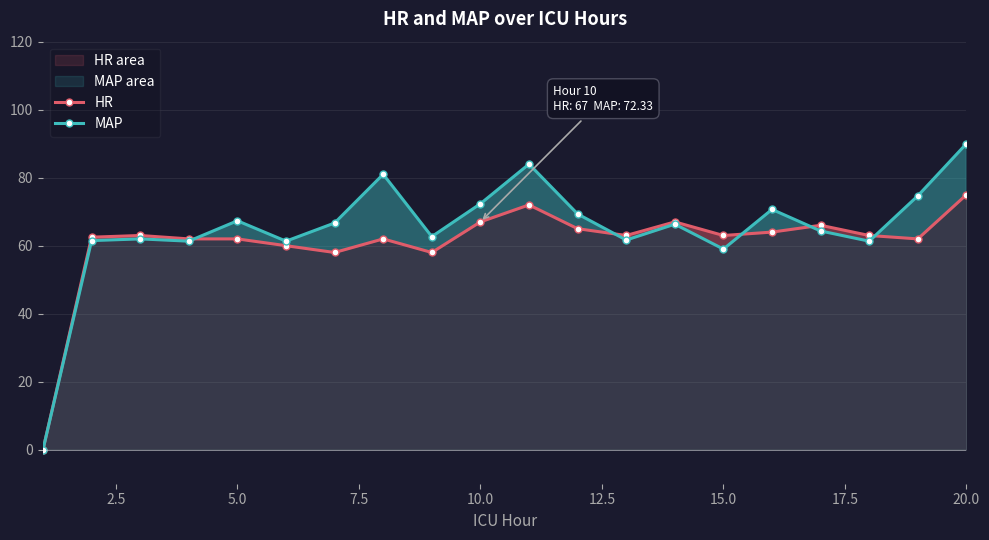

Which series has the widest spread of values?

MAP